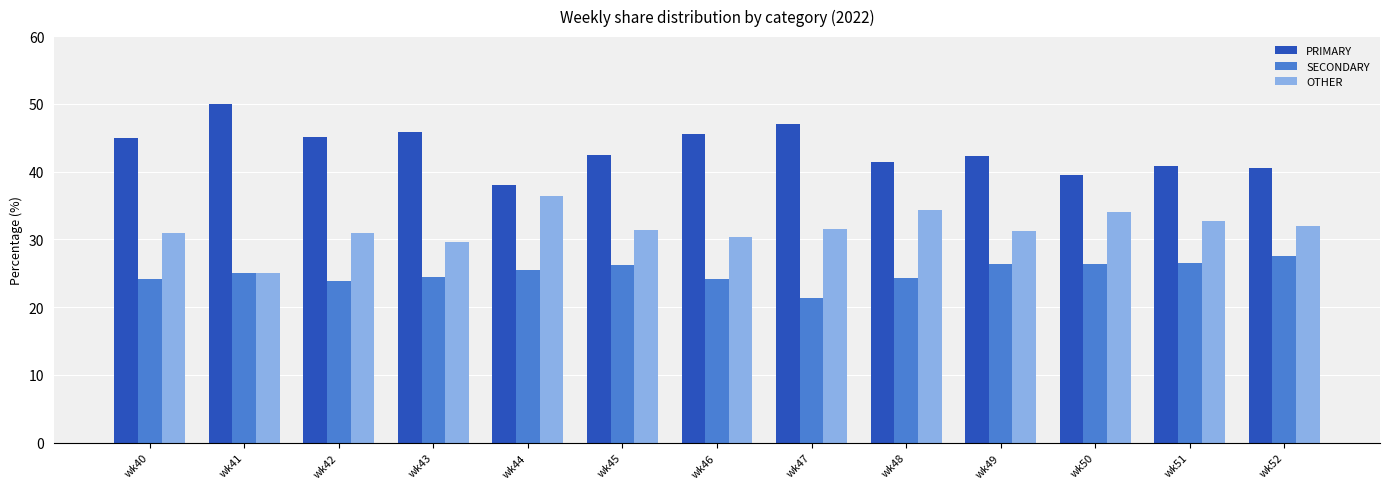

Which category has the lowest value across all series?

wk47